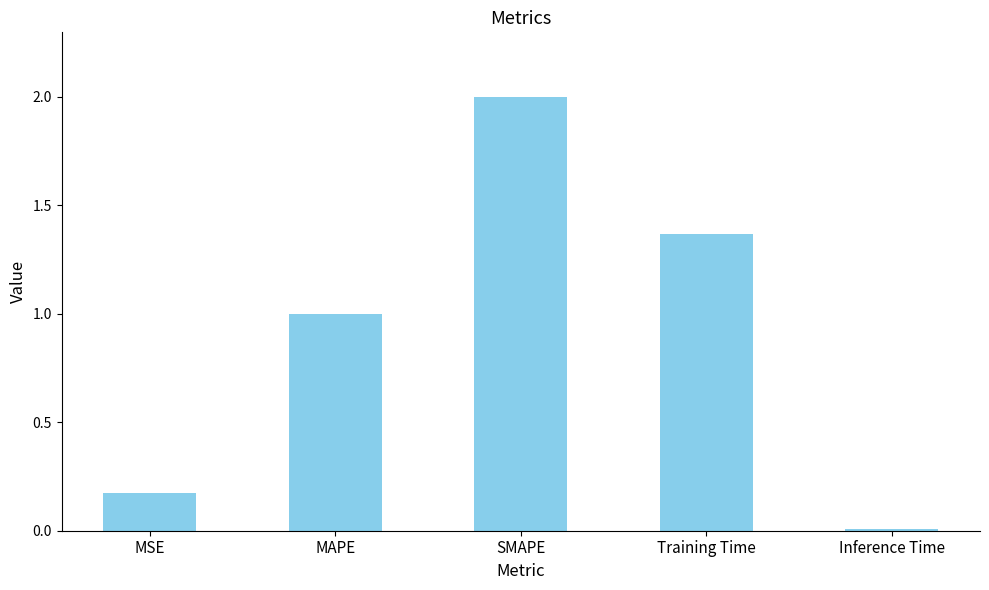

True or false: the data shows 0.1 at MSE.

False